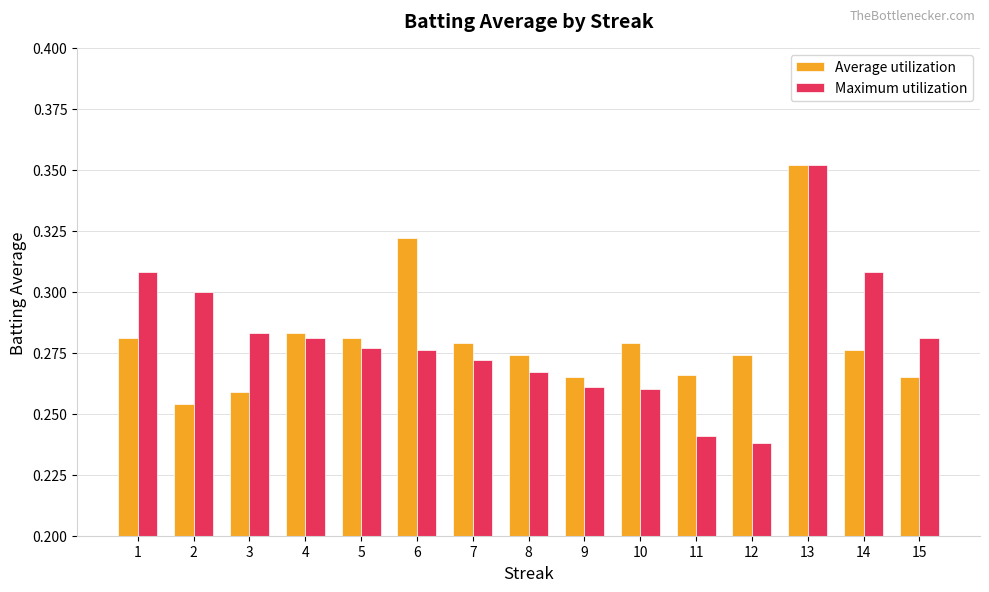

Which series has the widest spread of values?

Maximum utilization